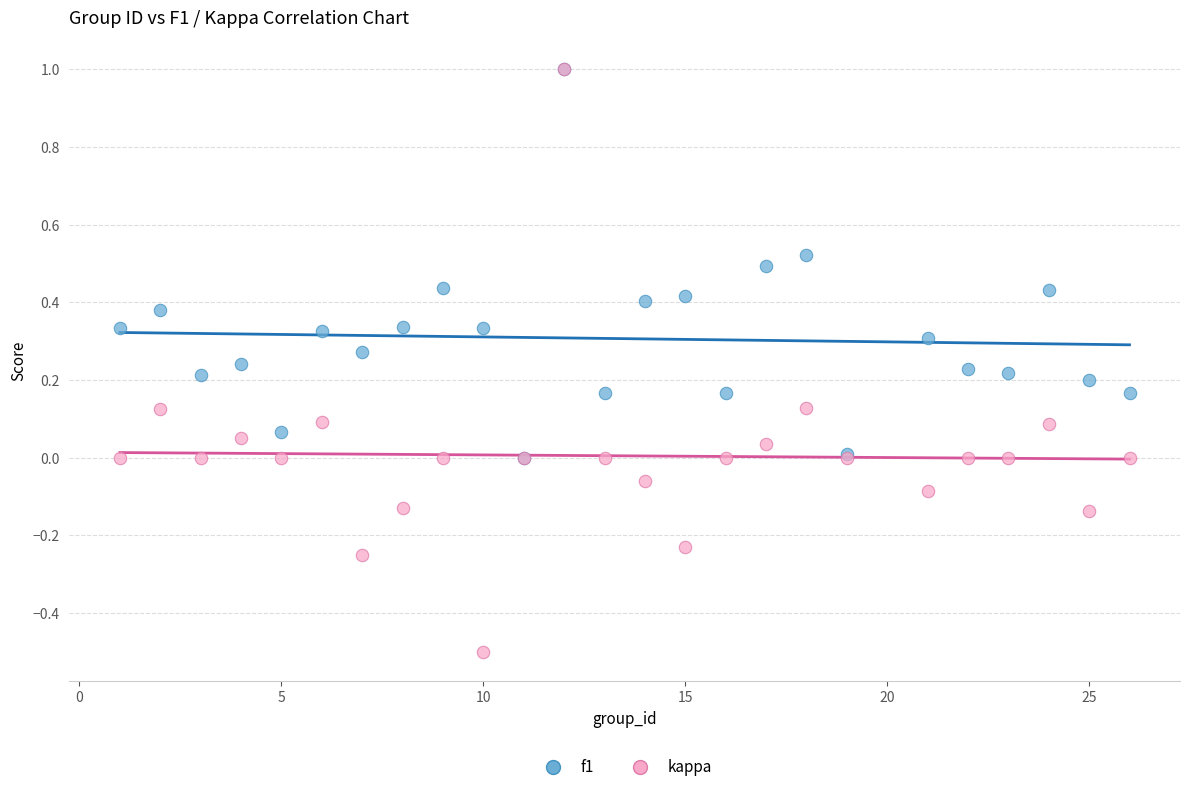

What are all the series names shown in the legend?

f1, kappa